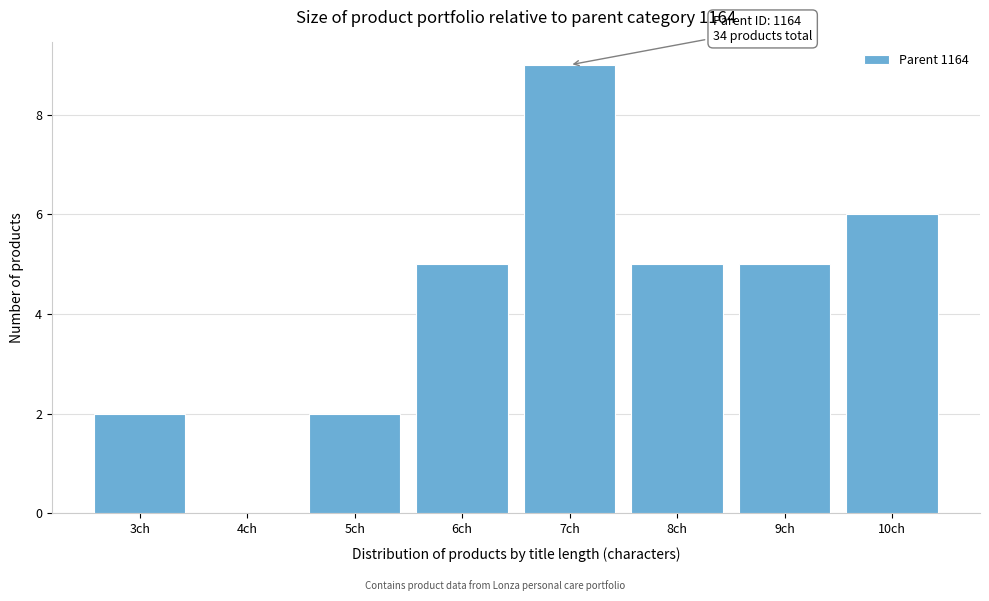

Reading right to left, extract all data points from this chart.

10ch=6	9ch=5	8ch=5	7ch=9	6ch=5	5ch=2	4ch=0	3ch=2